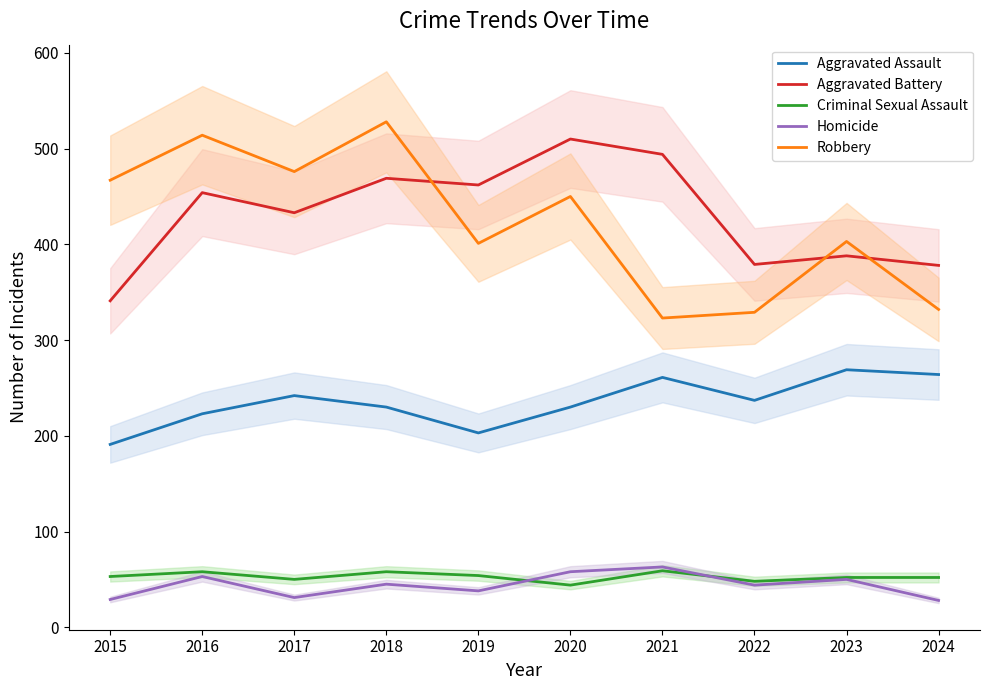

What is the total value across all series at 2018?

1330